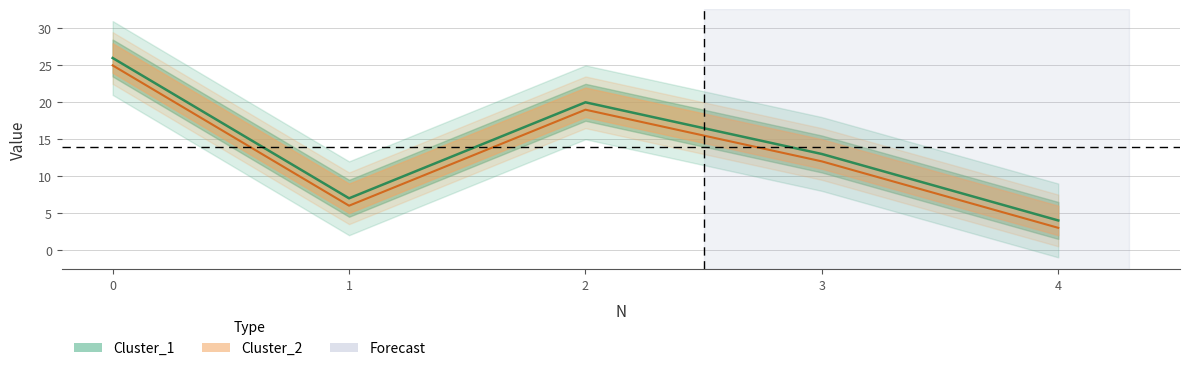

What is the difference between the highest and lowest values at 0?

1